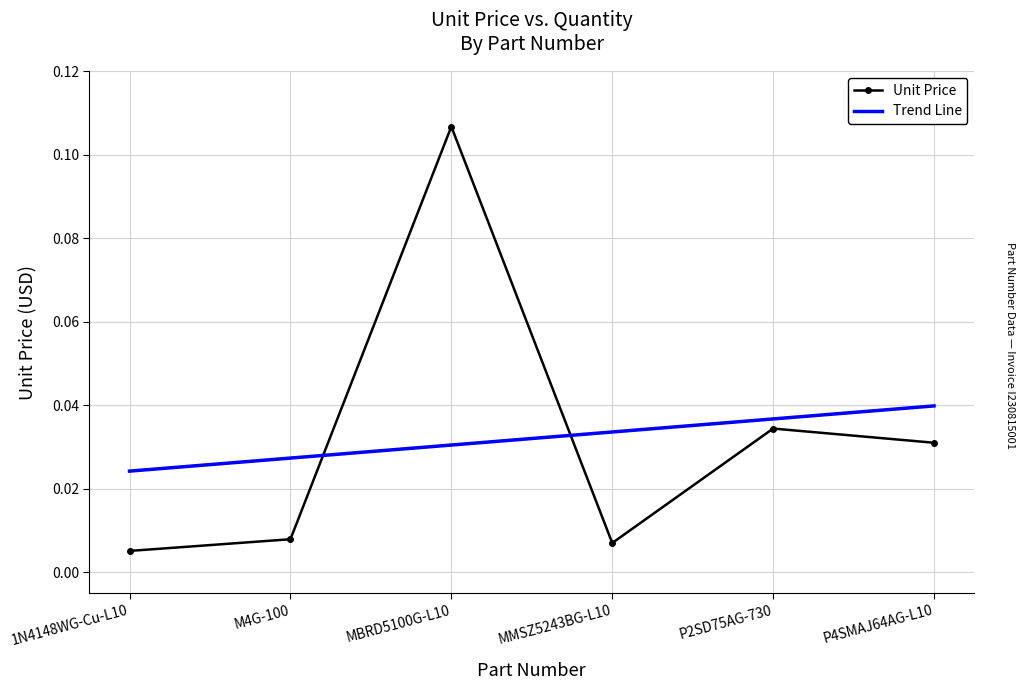

What are all the series names shown in the legend?

Unit Price, Trend Line